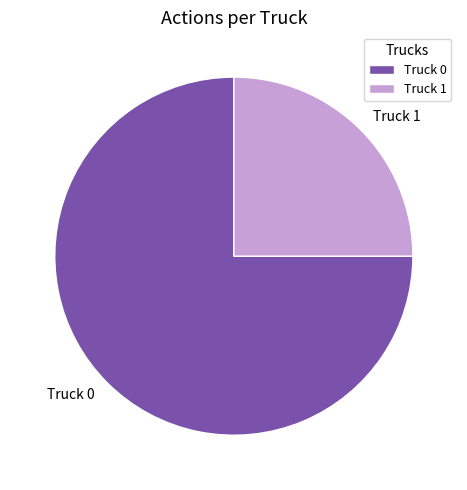

What is the ratio of the value at Truck 0 to the value at Truck 1?

3.0